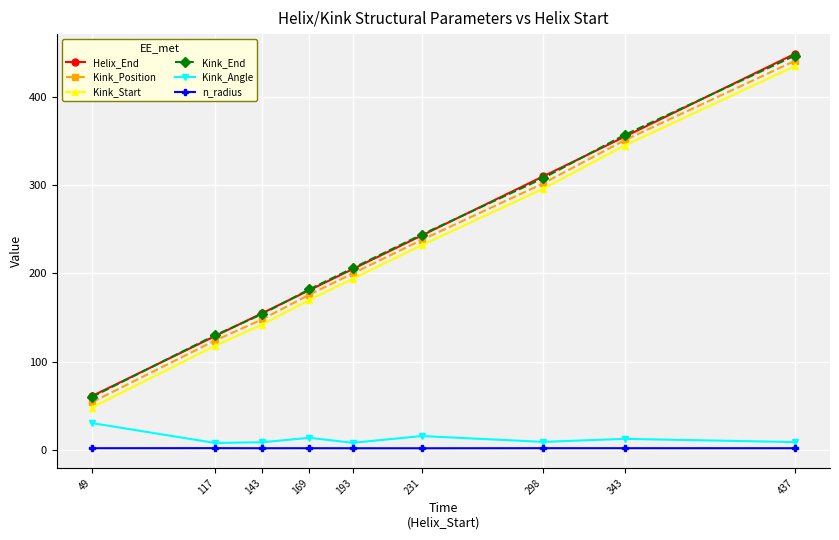

True or false: Kink_End has more than 2 interior local peaks.

False